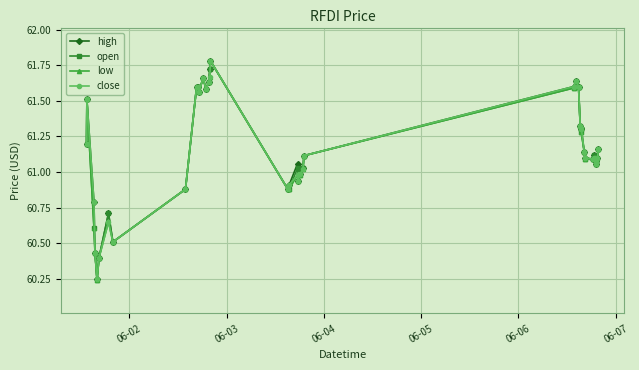

True or false: low has more than 0 interior local peaks.

True